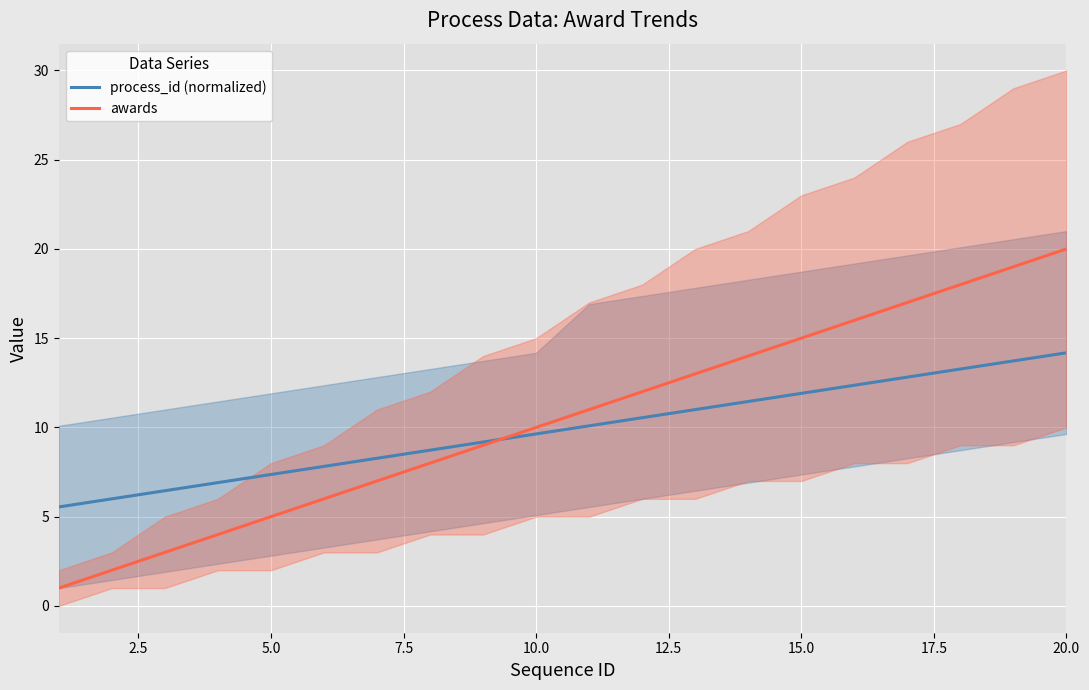

What is the average value of the awards series?

10.5